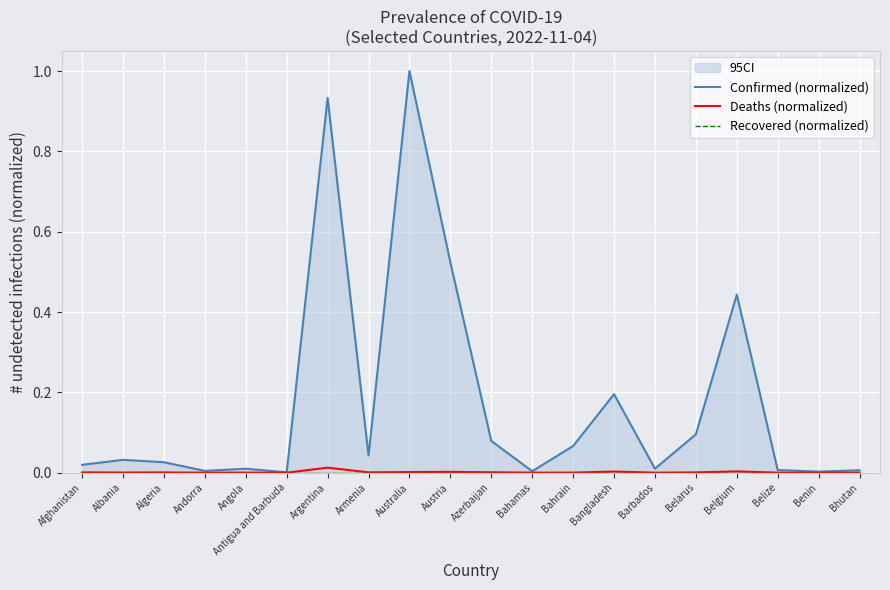

List the series in order of their peak value, highest first.

Confirmed (normalized), Deaths (normalized), Recovered (normalized)